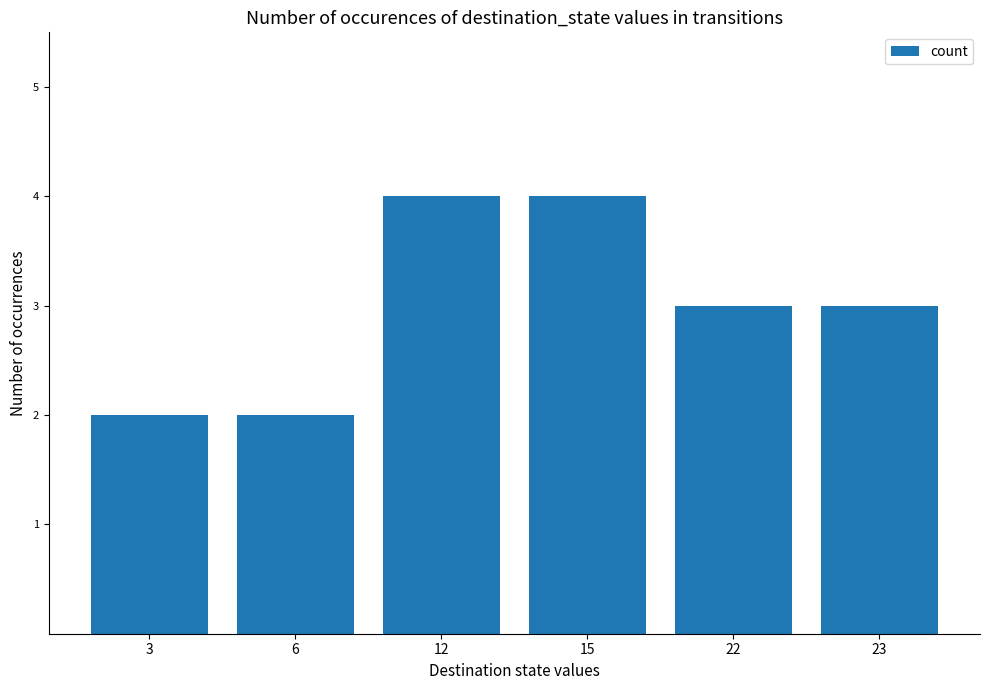

What is the smallest value displayed?

2